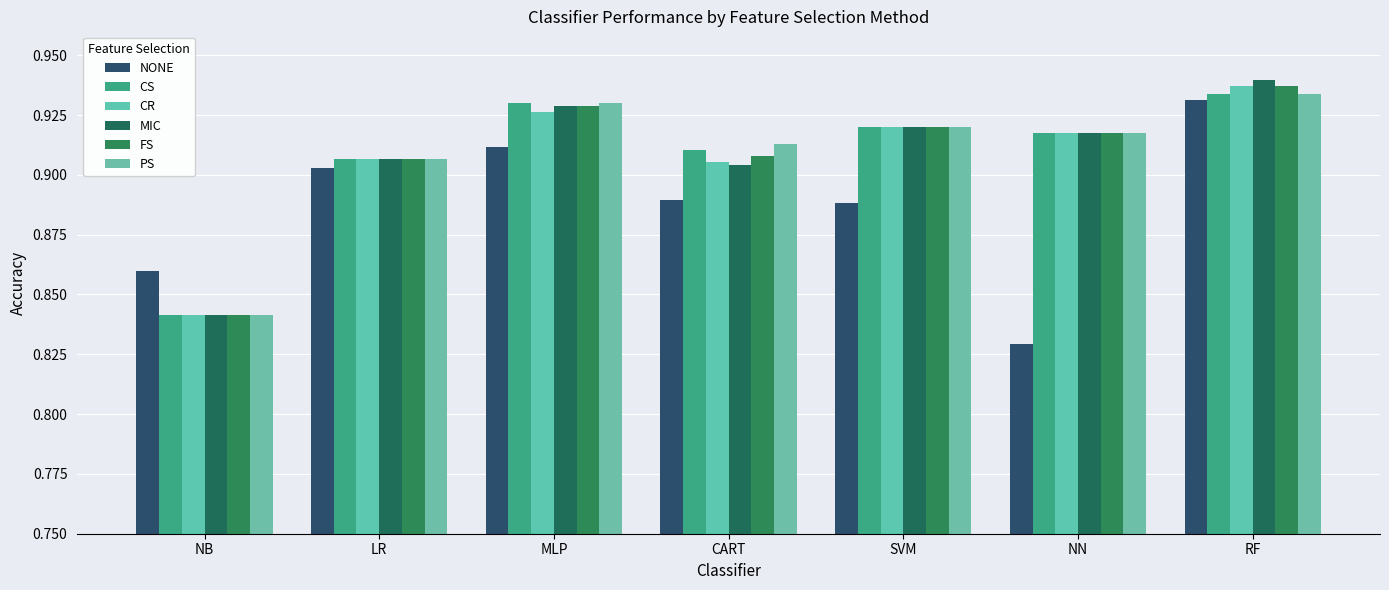

Is it true that NONE equals 0.9 at LR?

True